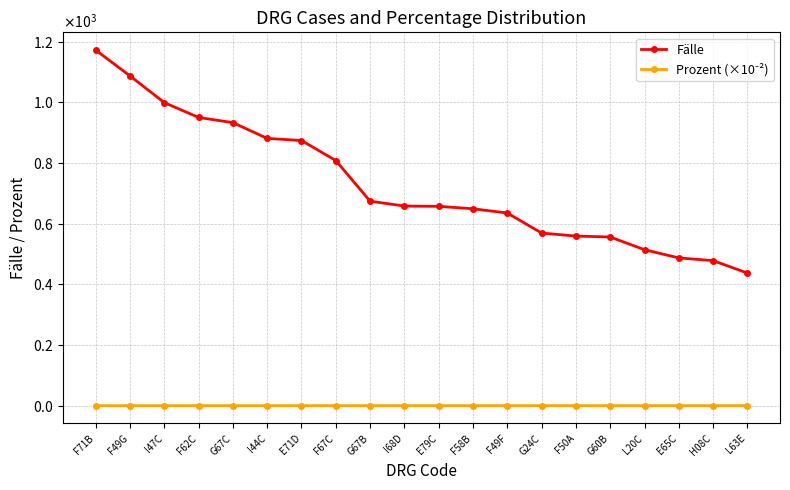

Rank the series at I44C from lowest to highest value.

Prozent (×10⁻²), Fälle